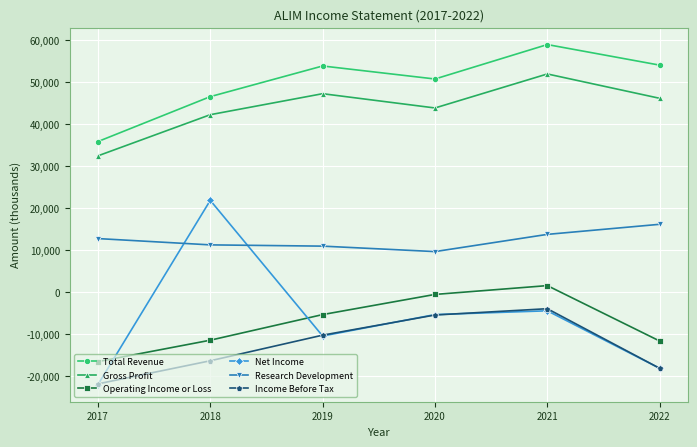

True or false: Total Revenue and Research Development cross at least once.

False